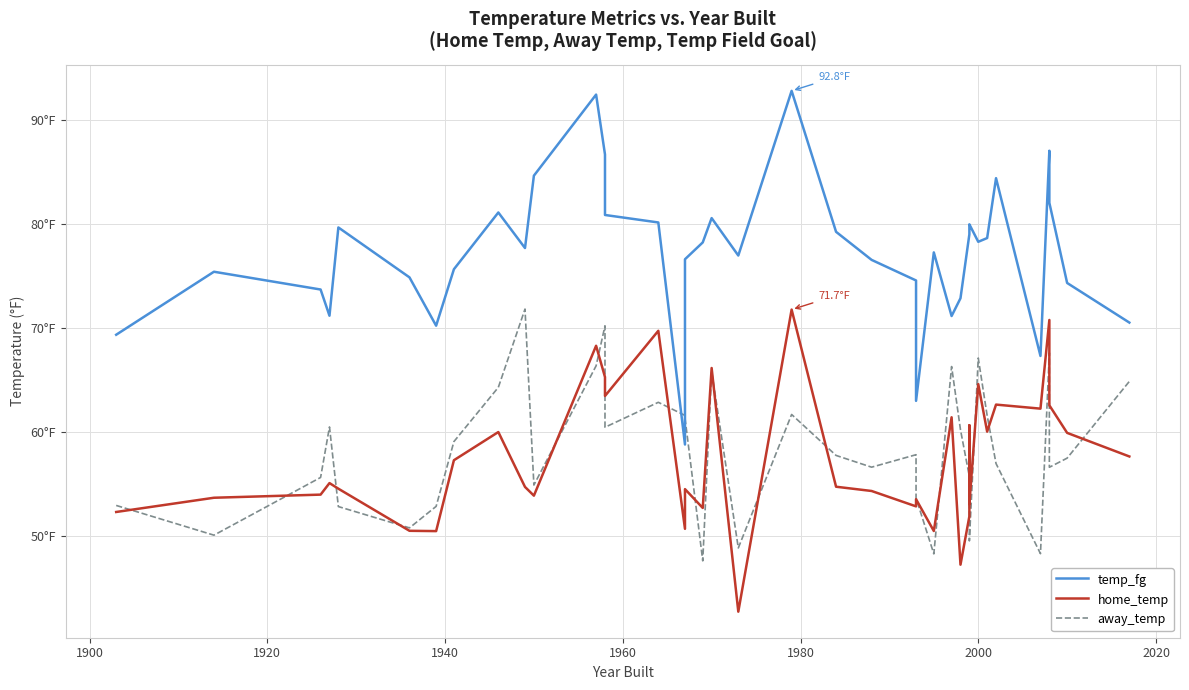

How many categories are shown in the chart?

39